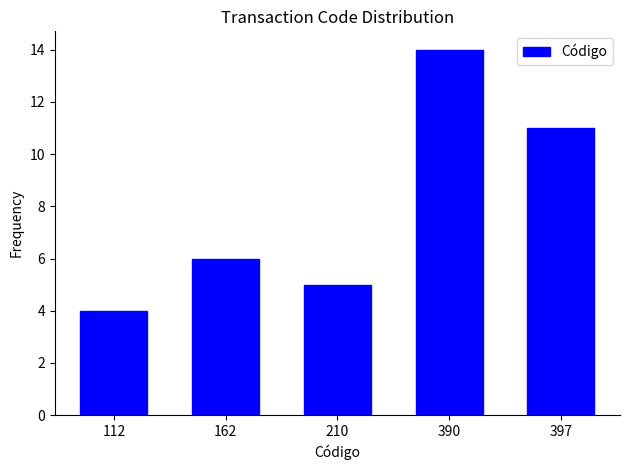

Reading left to right, list all the values displayed in this chart.

112=4	162=6	210=5	390=14	397=11